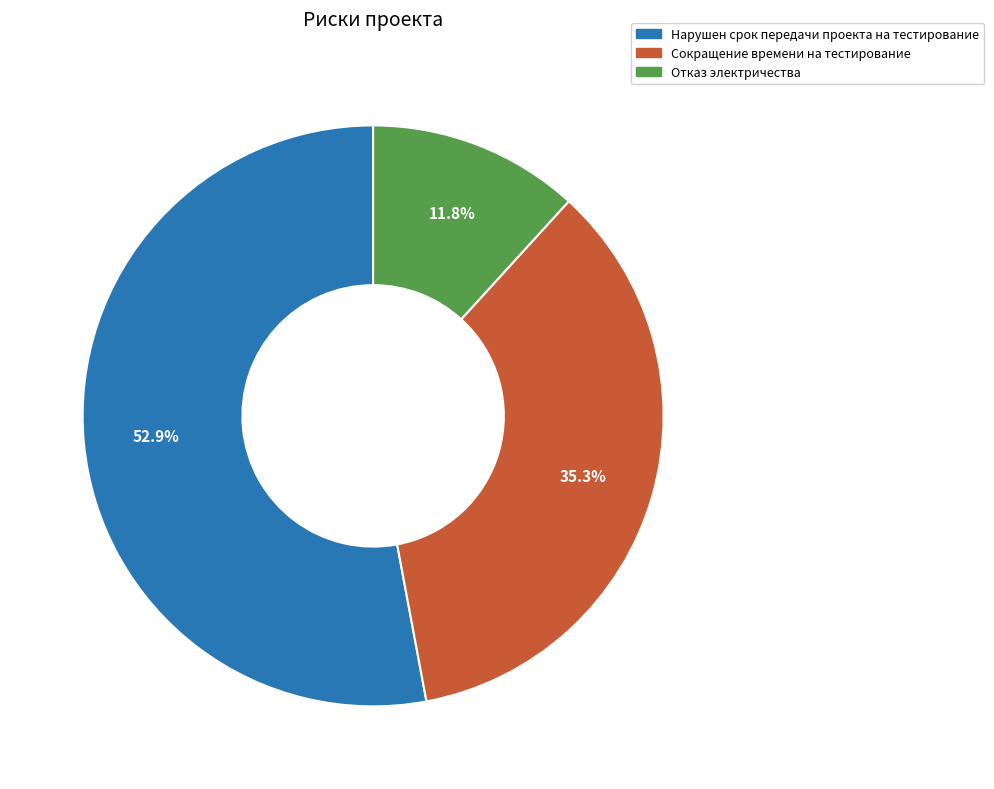

To the nearest percent, what is the difference between the Сокращение времени на тестирование and Нарушен срок передачи проекта на тестирование slice percentages?

18%